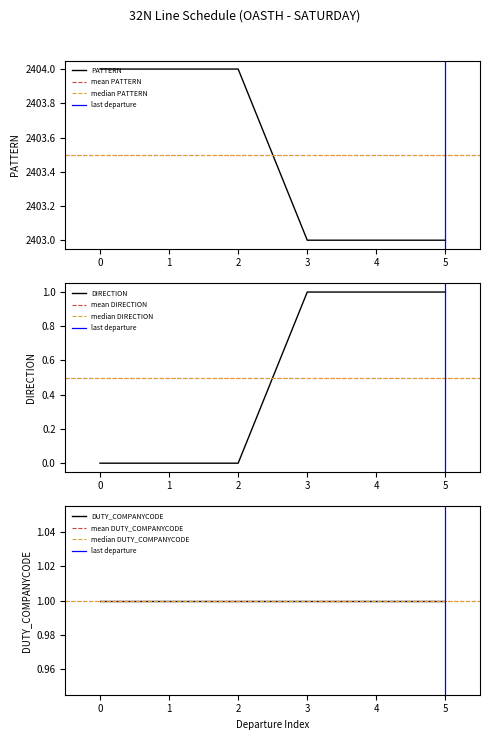

Is it true that PATTERN equals 1568 at 4?

False